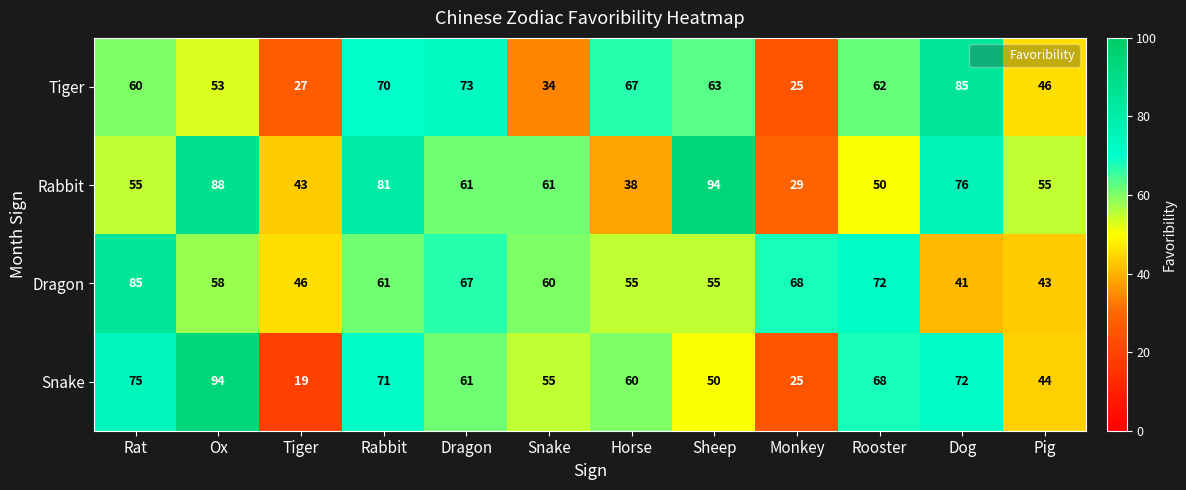

What is the maximum value shown in the chart?

94